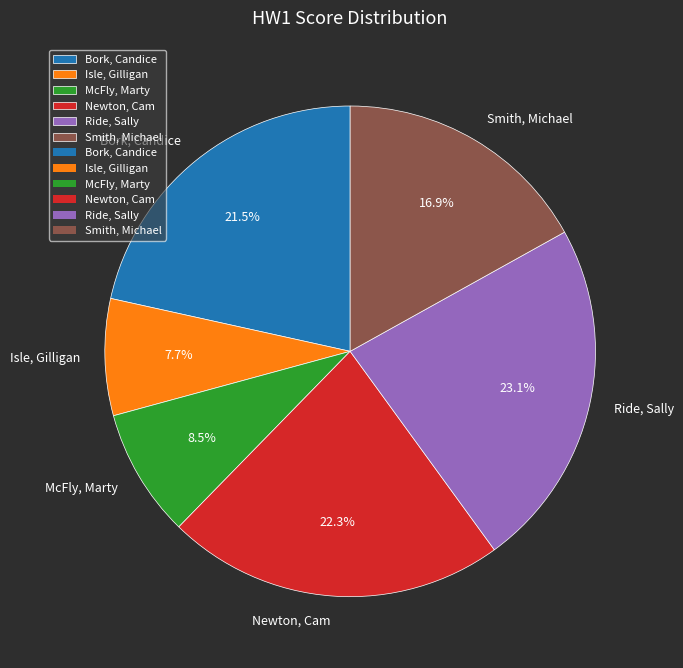

Is the sum of McFly, Marty and Newton, Cam greater than half?

No